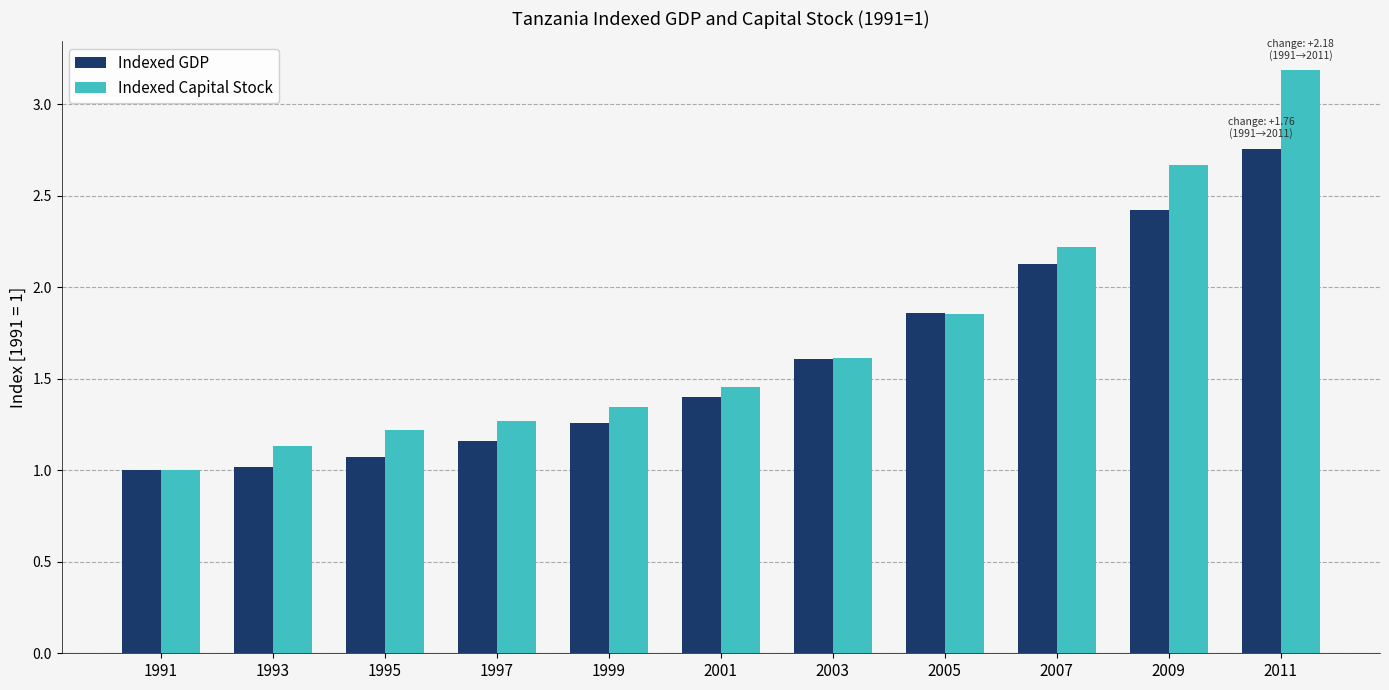

List the series in order of their peak value, highest first.

Indexed Capital Stock, Indexed GDP